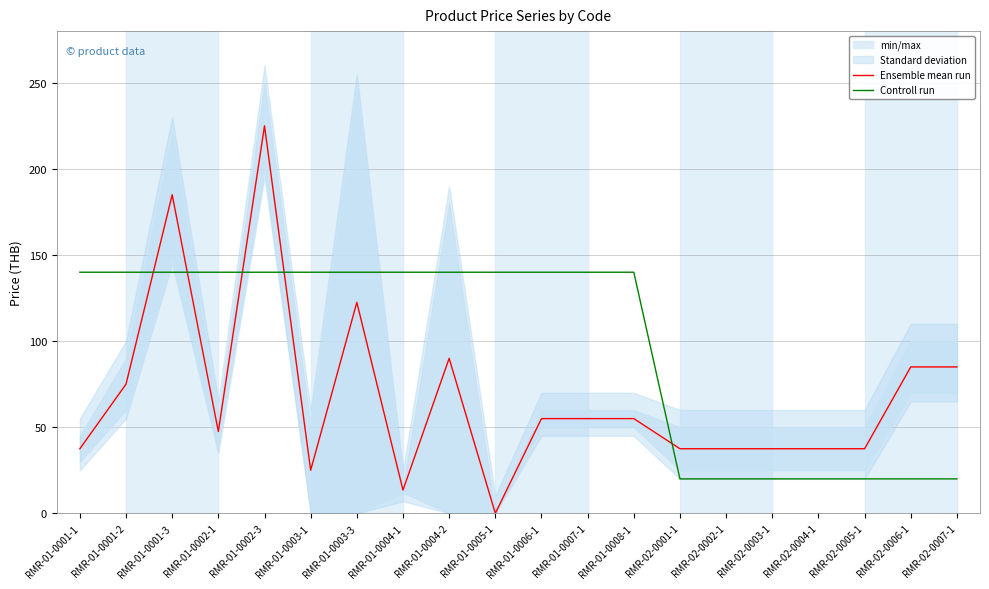

How many values in the Ensemble mean run series are below 55?

10